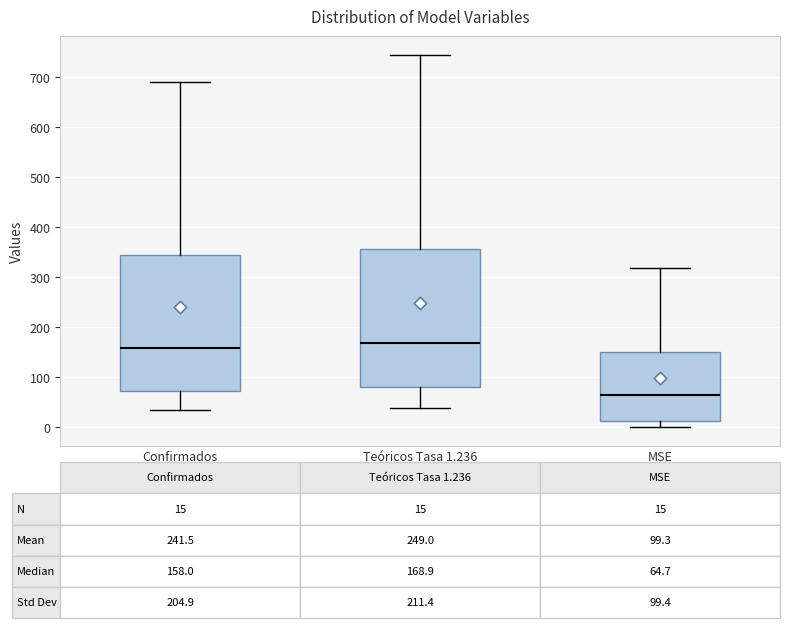

Which box's median line is the lowest?

MSE